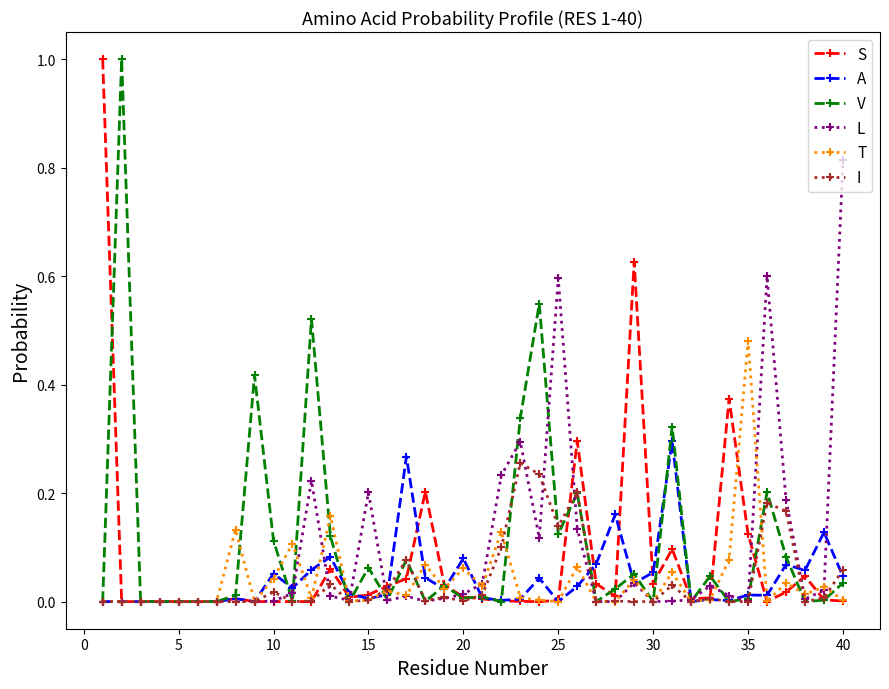

What are all the series names shown in the legend?

S, A, V, L, T, I